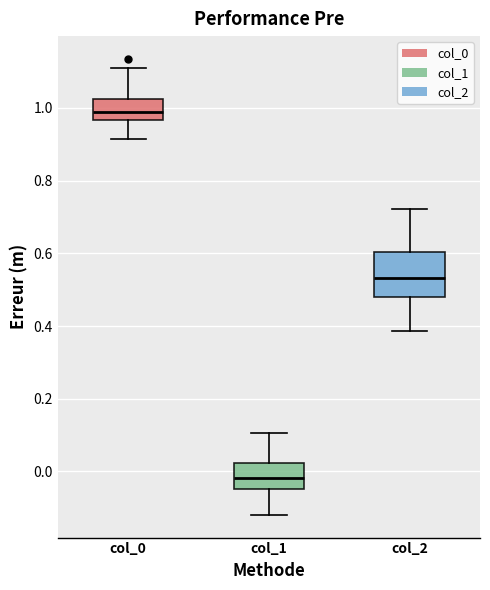

Which box's median line is the highest?

col_0